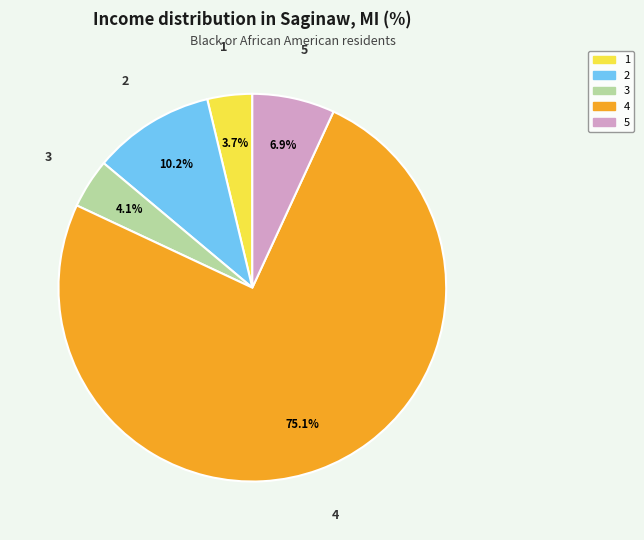

Approximately how many times larger is the value at 1 compared to 2?

0.4